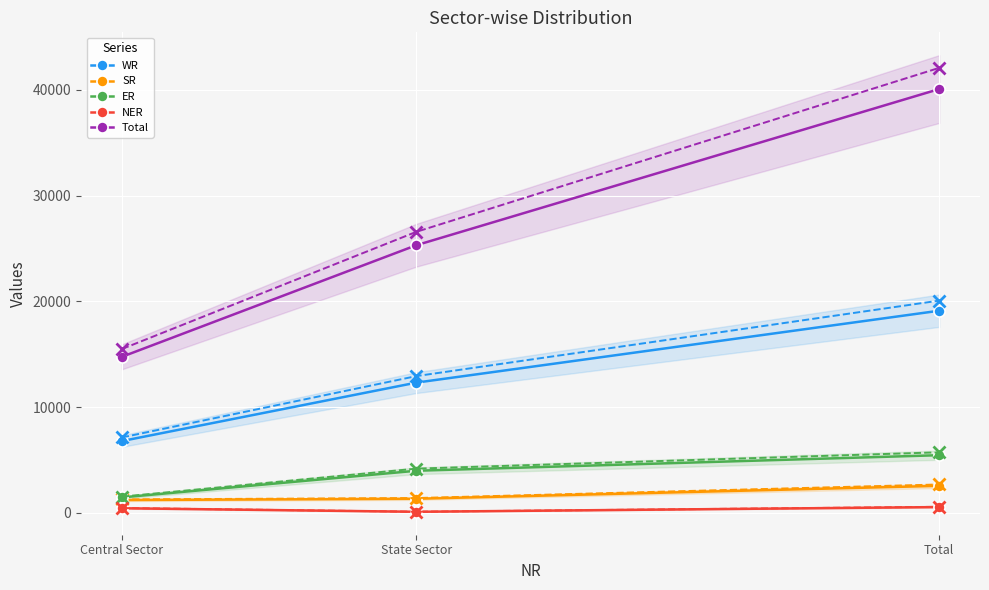

What is the highest value of the ER series?

5459